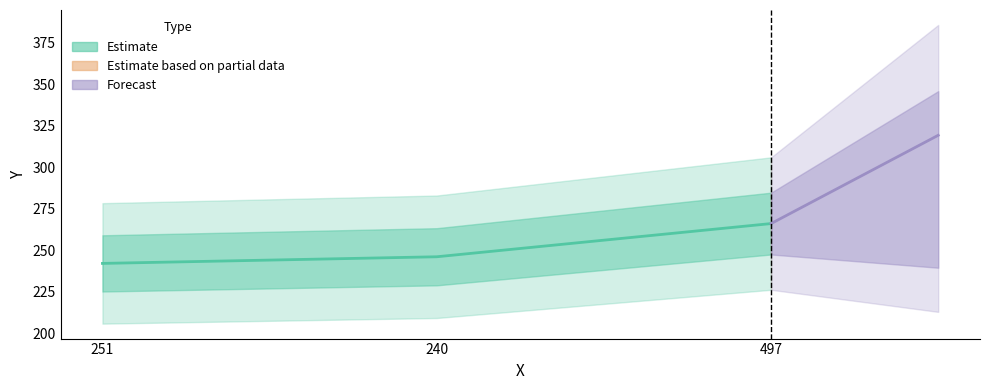

Which label corresponds to the largest value in the chart?

497